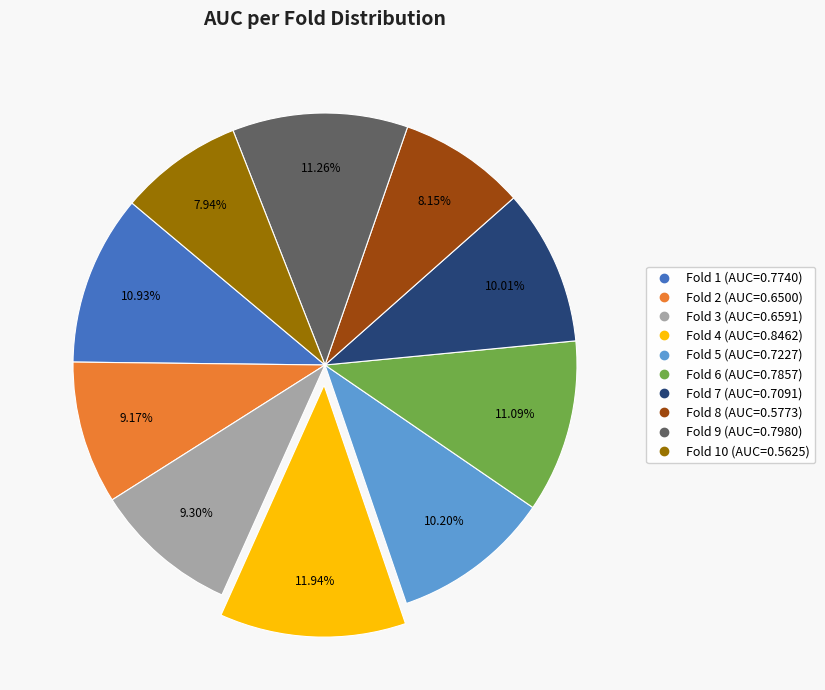

Is there a majority slice in this chart?

No